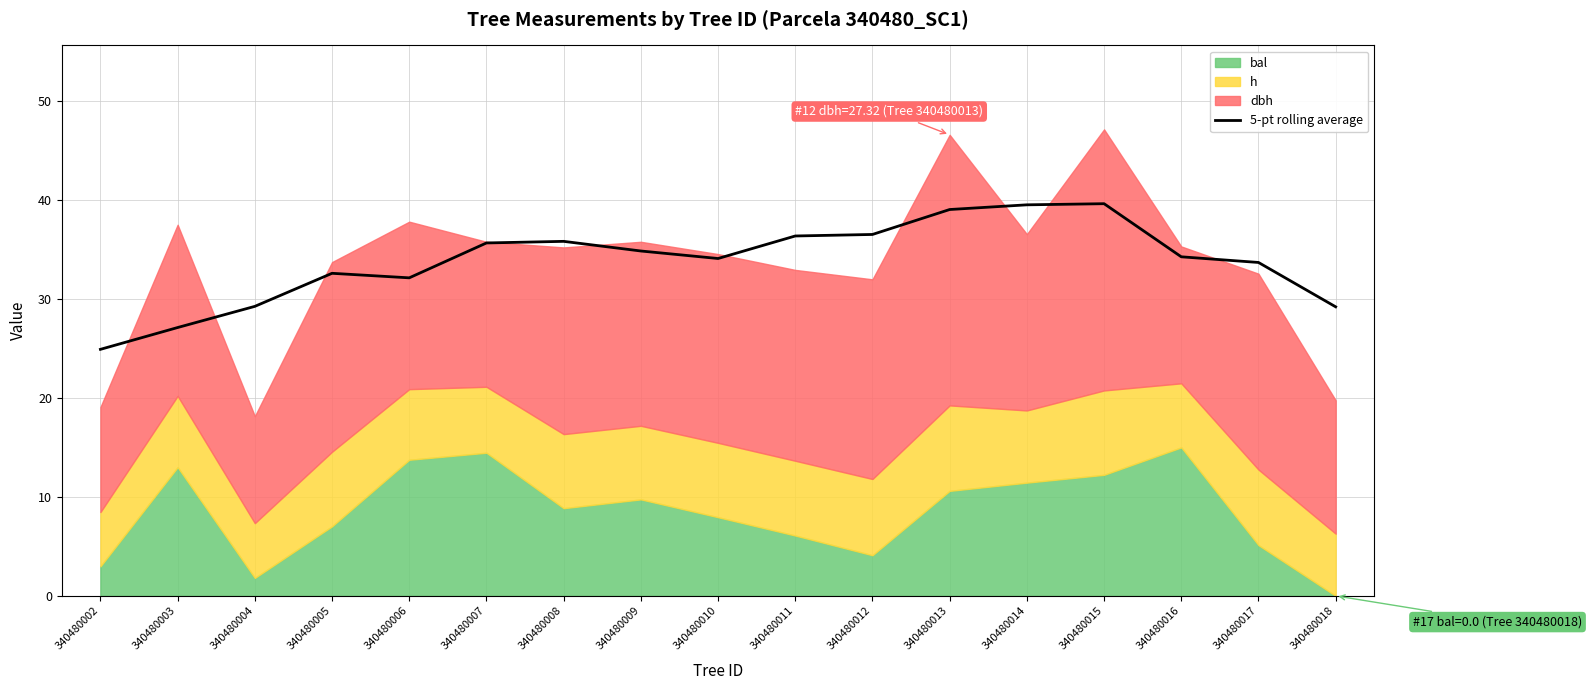

Count the number of categories in the chart.

17